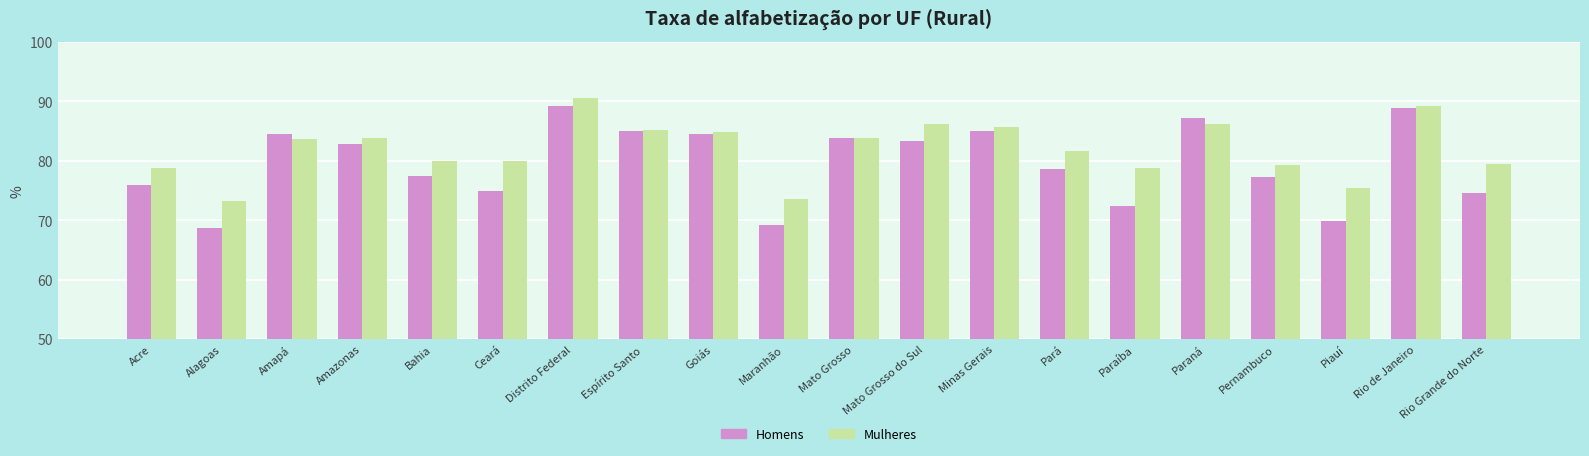

How many bars are there in each group?

2